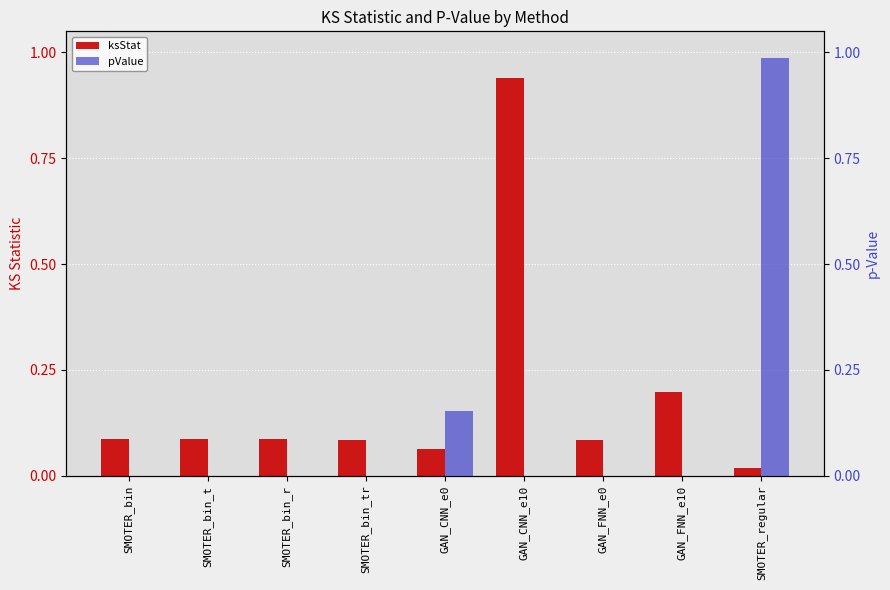

Reading right to left, list all the values displayed in this chart.

ksStat: SMOTER_regular=0.0	GAN_FNN_e10=0.2	GAN_FNN_e0=0.1	GAN_CNN_e10=0.9	GAN_CNN_e0=0.1	SMOTER_bin_tr=0.1	SMOTER_bin_r=0.1	SMOTER_bin_t=0.1	SMOTER_bin=0.1
pValue: SMOTER_regular=1.0	GAN_FNN_e10=0.0	GAN_FNN_e0=0.0	GAN_CNN_e10=0.0	GAN_CNN_e0=0.2	SMOTER_bin_tr=0.0	SMOTER_bin_r=0.0	SMOTER_bin_t=0.0	SMOTER_bin=0.0